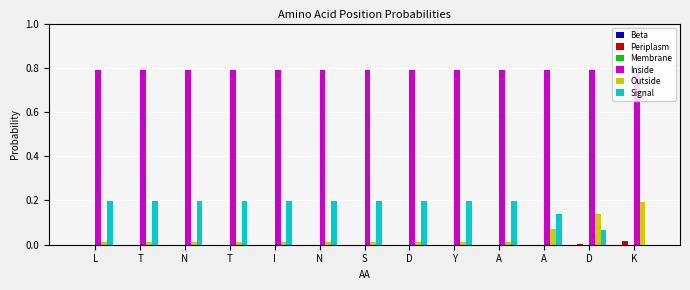

Does the chart contain stacked bars?

No